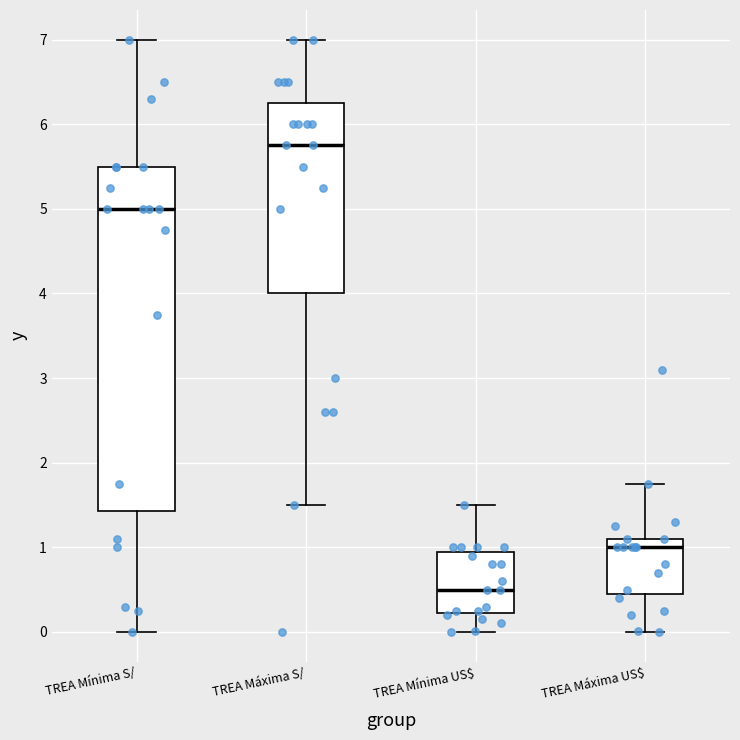

Which box has the lowest median line?

TREA Mínima US$